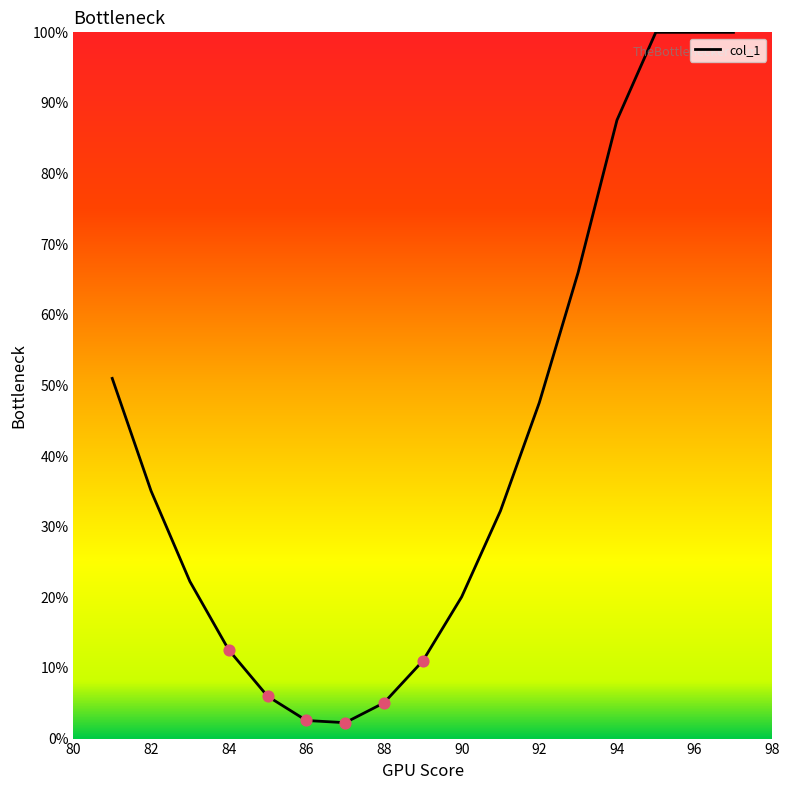

What is the greatest value displayed?

100.0